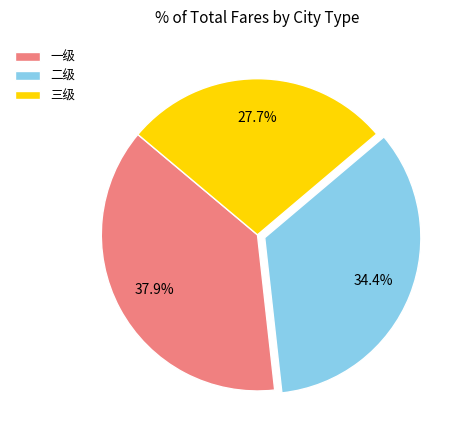

Count the number of slices in the pie.

3